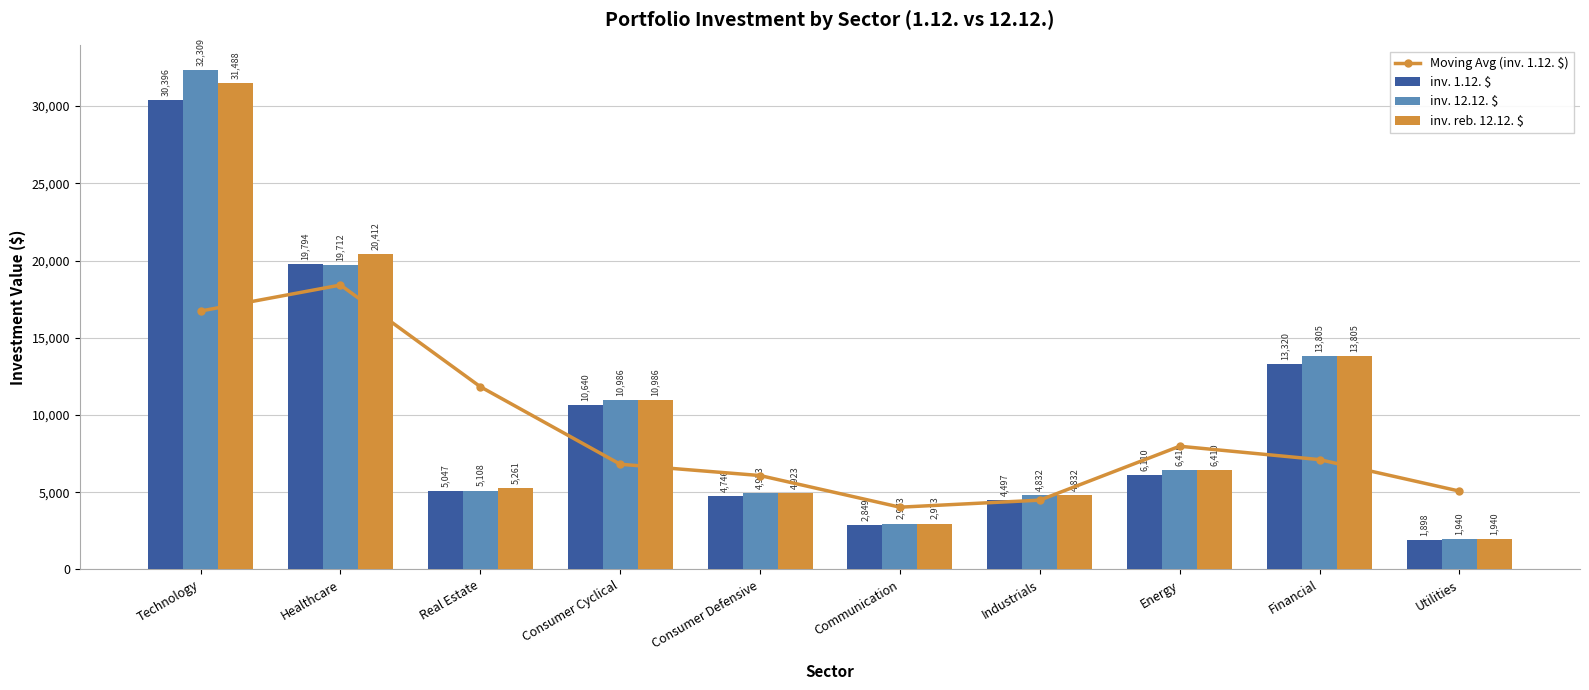

What is the maximum value for inv. 1.12. $?

30396.2